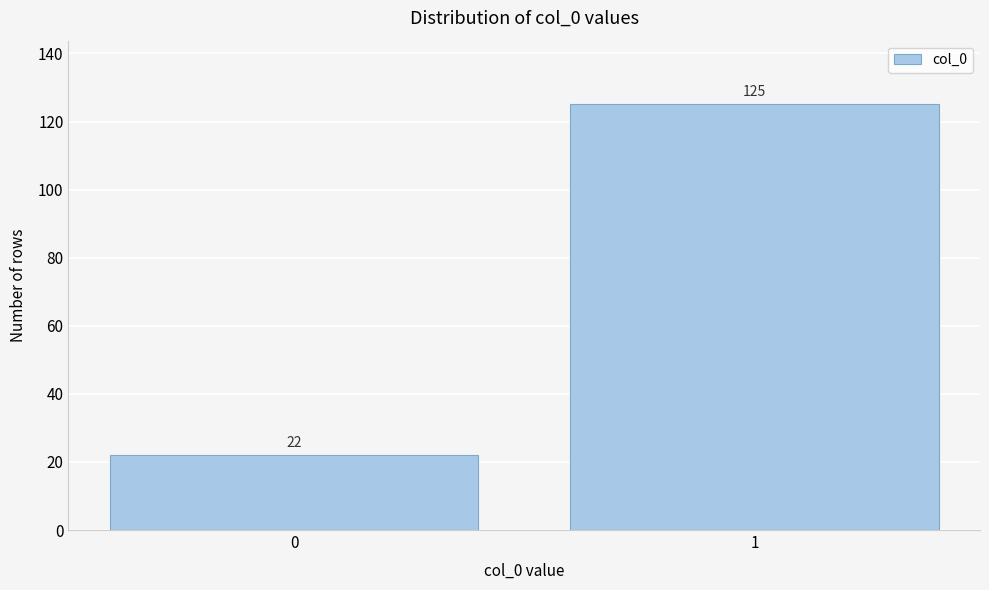

Reading left to right, what are all the values shown in this chart?

0=22	1=125